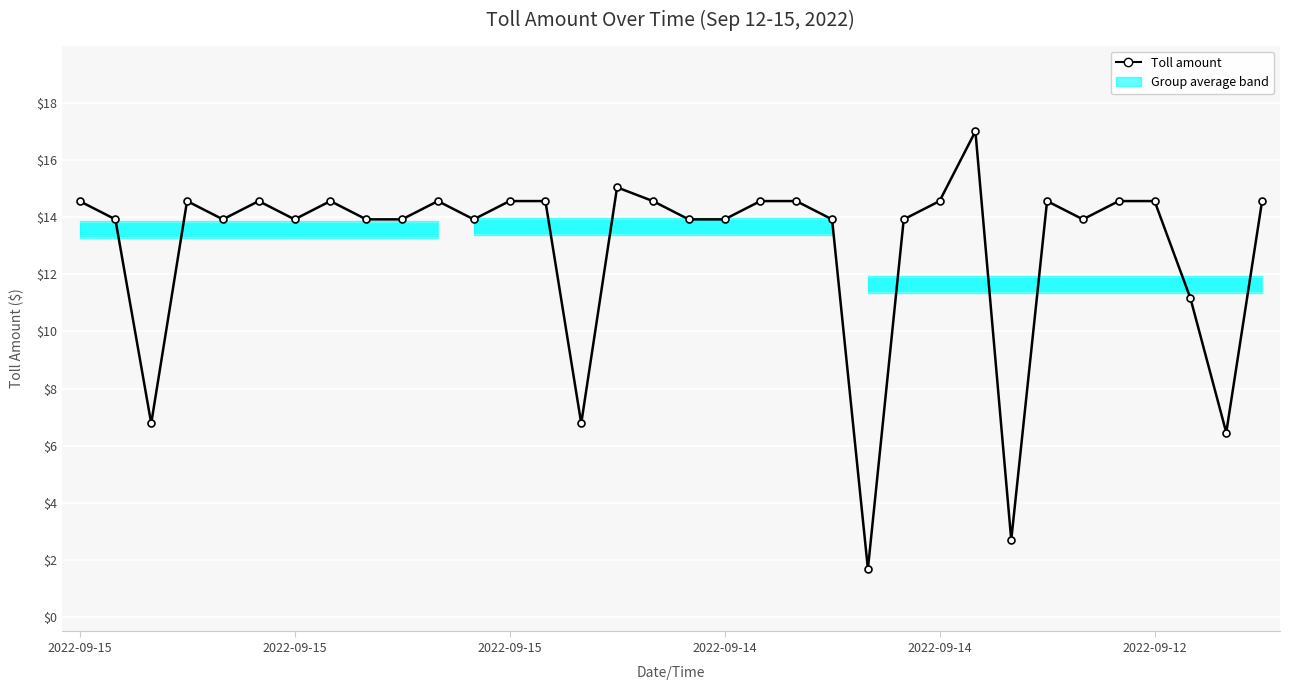

What is the minimum value shown in the chart?

1.7